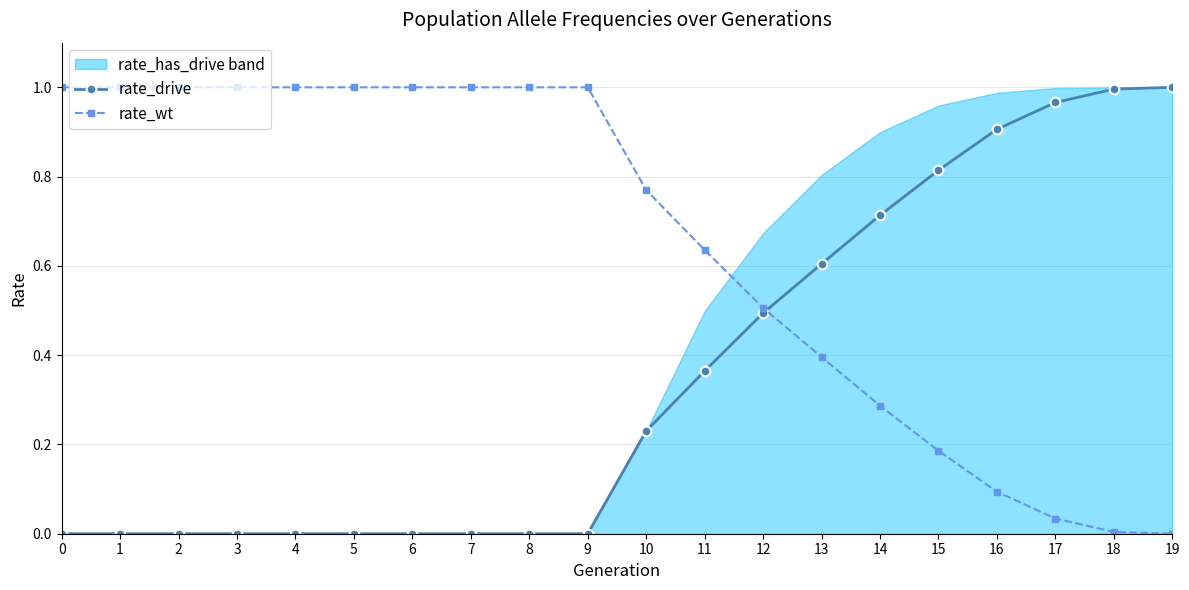

List the series in order of their peak value, lowest first.

rate_drive, rate_wt